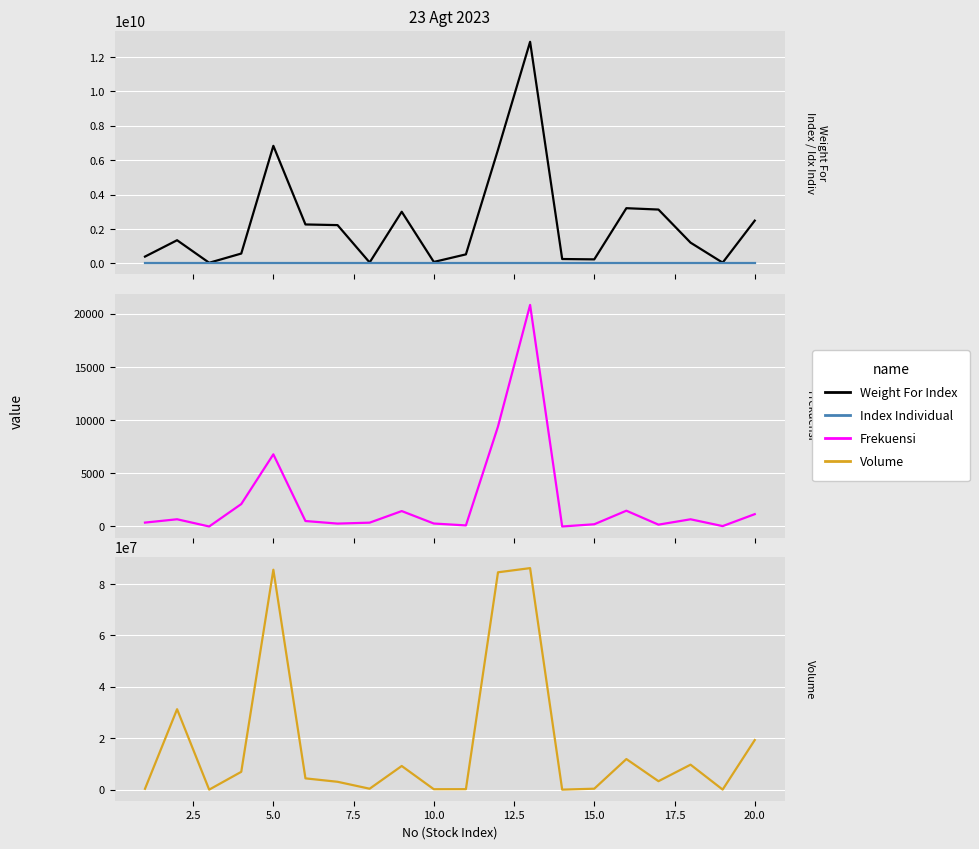

Reading right to left, extract all data points from this chart.

Weight For Index: 2482525880.0	38786000.0	1201970000.0	3126928956.0	3206145902.0	229999500.0	250100000.0	12883945494.0	6606584770.0	520372225.0	79200000.0	2998994123.0	48961434.0	2222222220.0	2259981028.0	6832560000.0	568803889.0	31474899.0	1342926643.0	390711732.0
Index Individual: 16.1	264.0	389.0	117.8	593.1	172.7	162.7	245.5	1180.0	13.7	488.2	363.1	589.6	43.8	10.9	920.7	110.7	1392.6	161.3	623.5
Frekuensi: 1159.0	36.0	676.0	172.0	1483.0	209.0	0.0	20821.0	9399.0	100.0	278.0	1448.0	359.0	272.0	513.0	6783.0	2108.0	0.0	678.0	366.0
Volume: 19291300.0	26500.0	9716300.0	3290300.0	11904100.0	369600.0	0.0	86184900.0	84562300.0	184500.0	161900.0	9204500.0	360000.0	3059100.0	4388500.0	85561000.0	6934700.0	0.0	31294500.0	326700.0